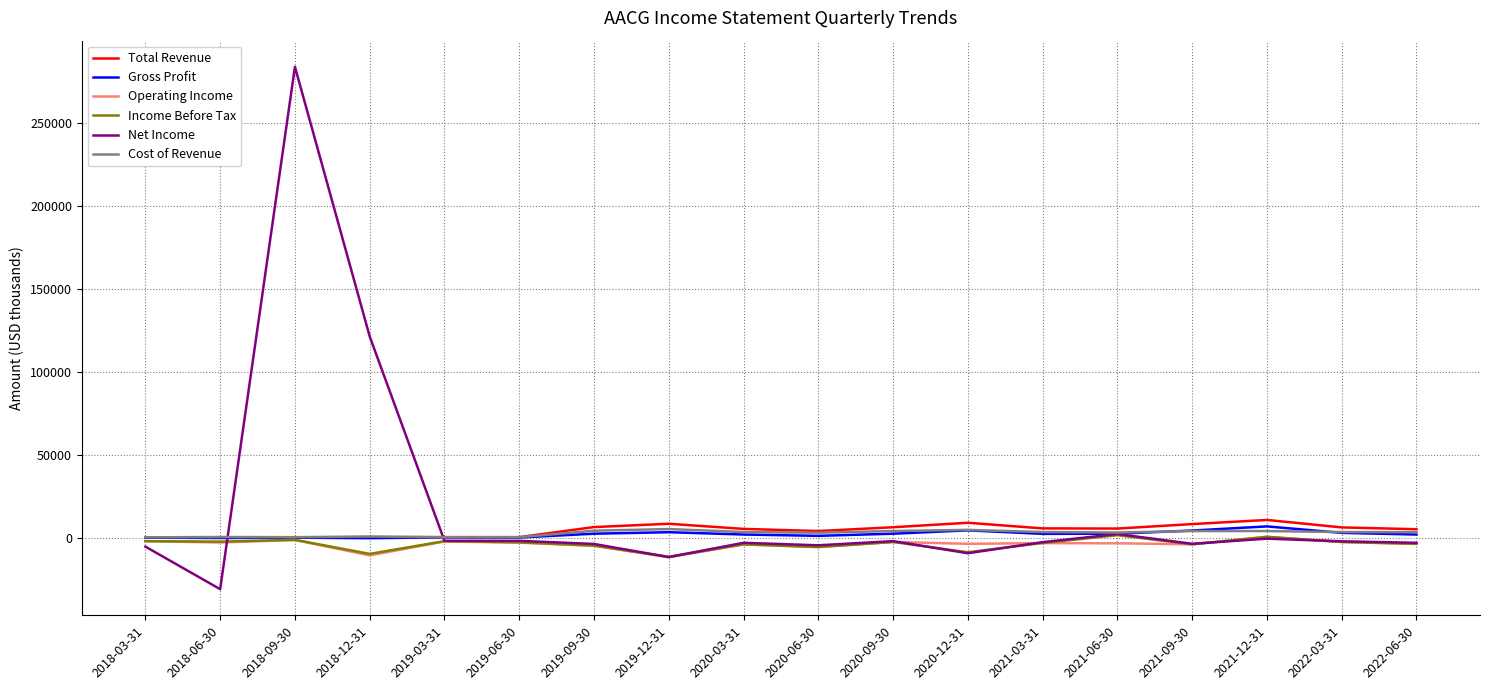

What are all the series names shown in the legend?

Total Revenue, Gross Profit, Operating Income, Income Before Tax, Net Income, Cost of Revenue